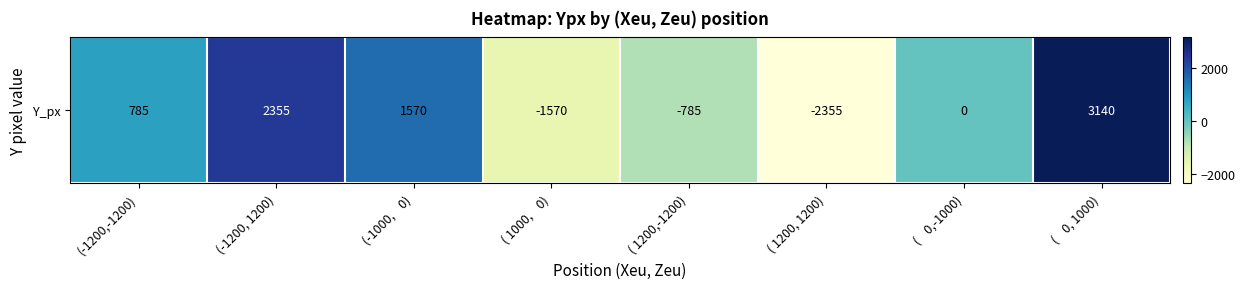

What is the change in value from ( 1000,    0) to (    0,-1000)?

+1570